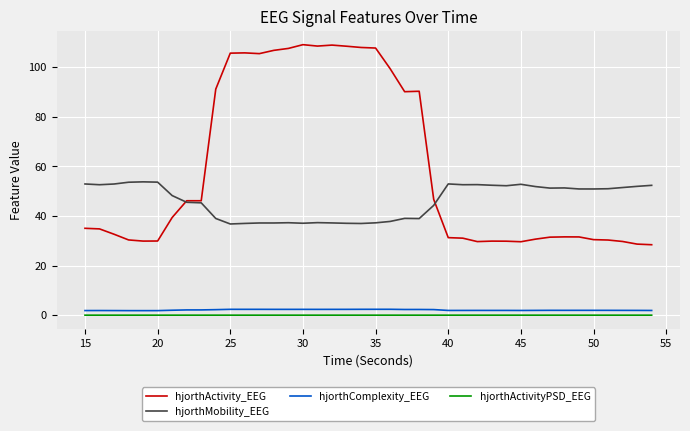

True or false: hjorthMobility_EEG and hjorthComplexity_EEG cross at least once.

False